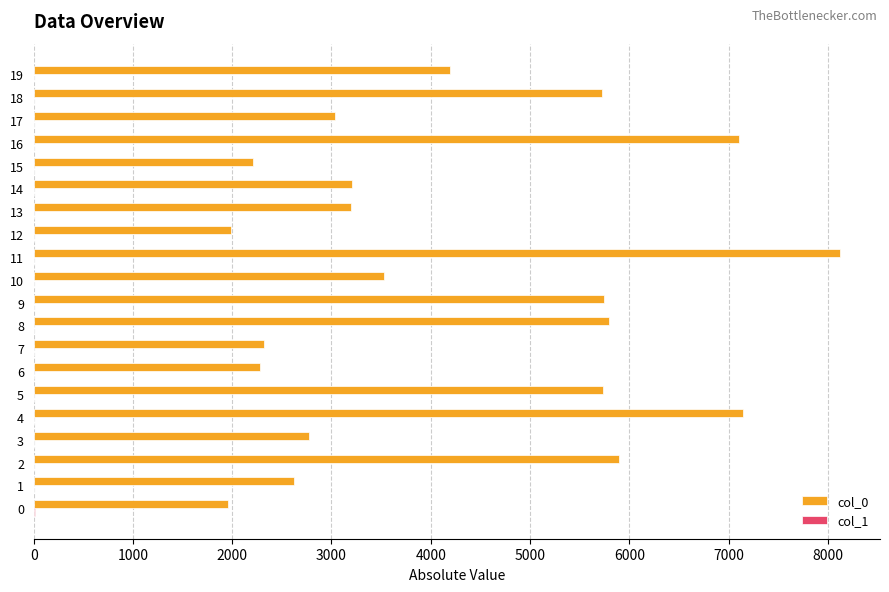

At which category is the sum across all series the highest?

11